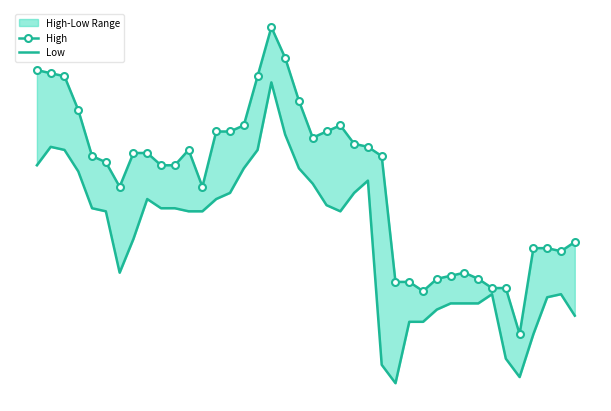

What is the difference between the maximum and second lowest values in the Low series?

4.8